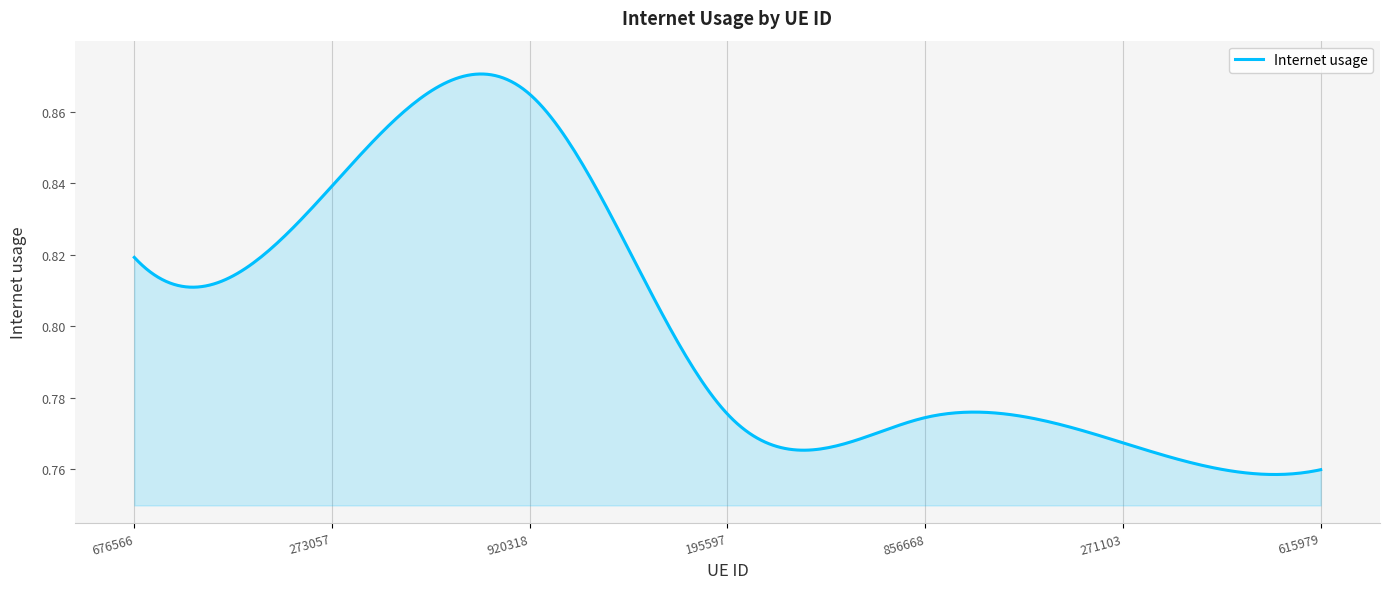

Is this an area chart (filled region under the line)?

Yes